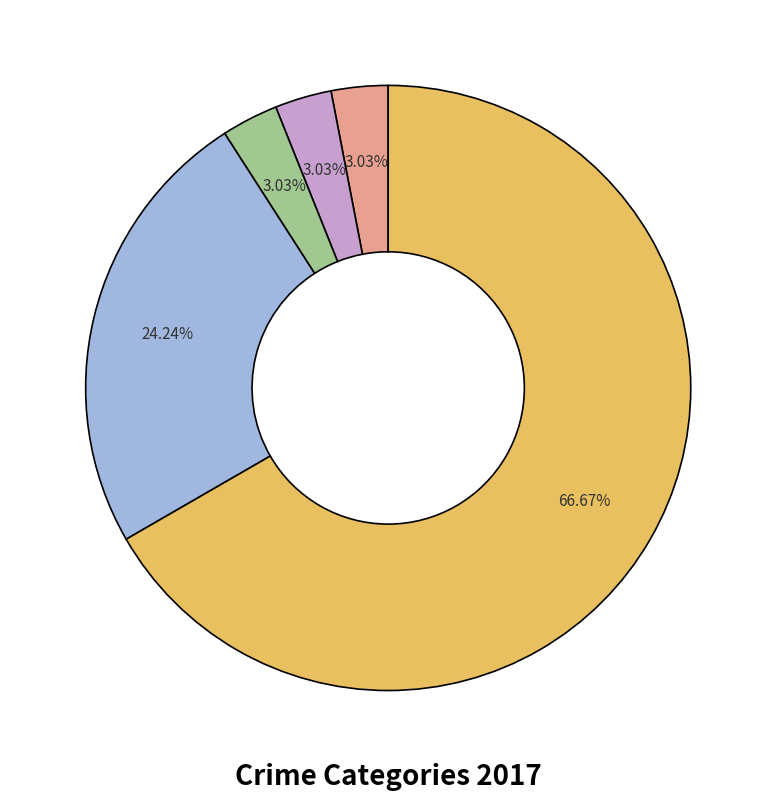

Does any single category account for the majority?

Yes